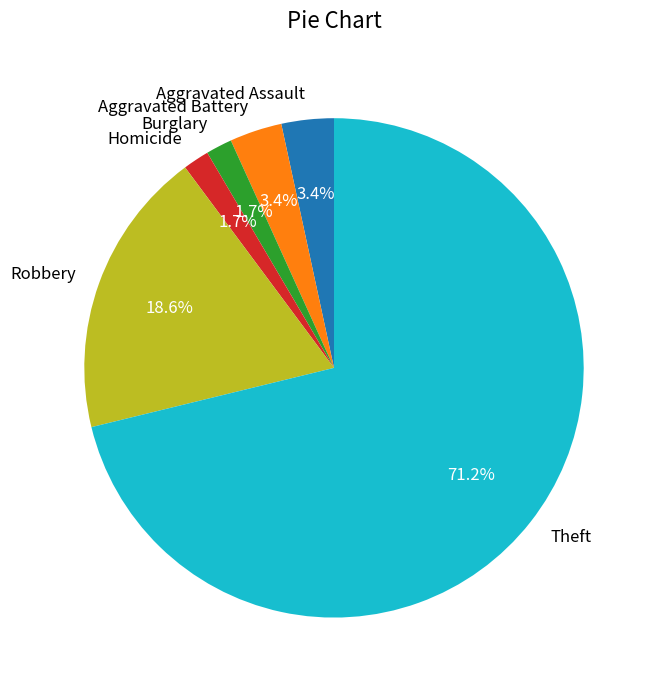

Is there any slice that represents more than half of the pie?

Yes